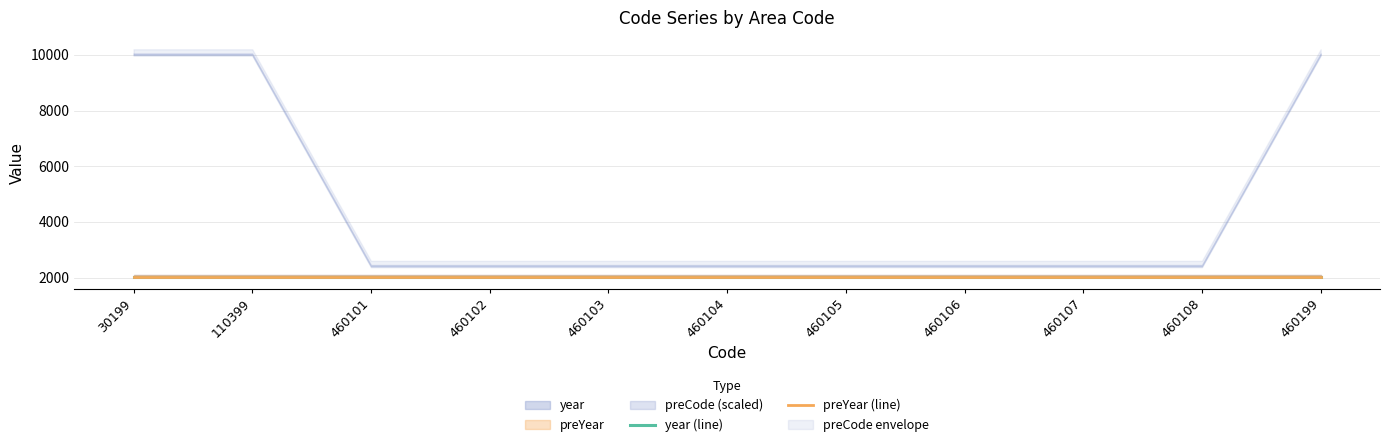

What is the highest value of the year (line) series?

2020